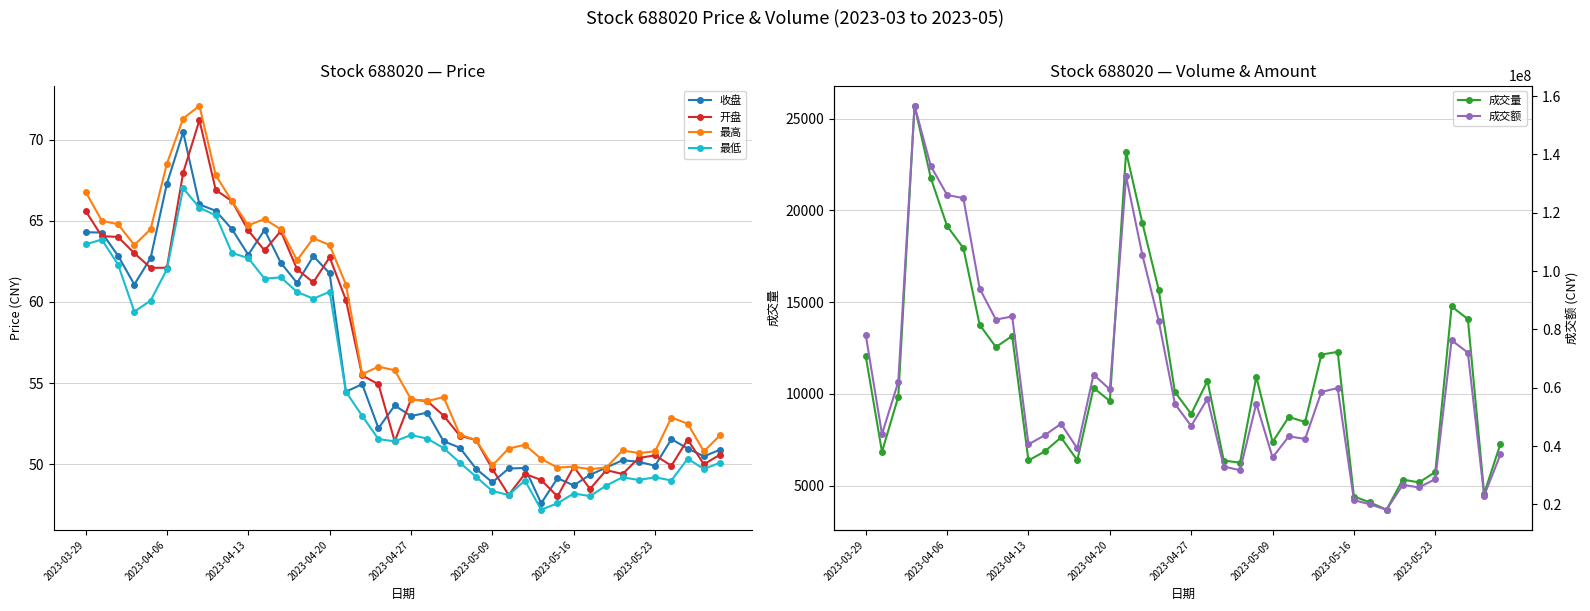

What are all the series names shown in the legend?

收盘, 开盘, 最高, 最低, 成交量, 成交额